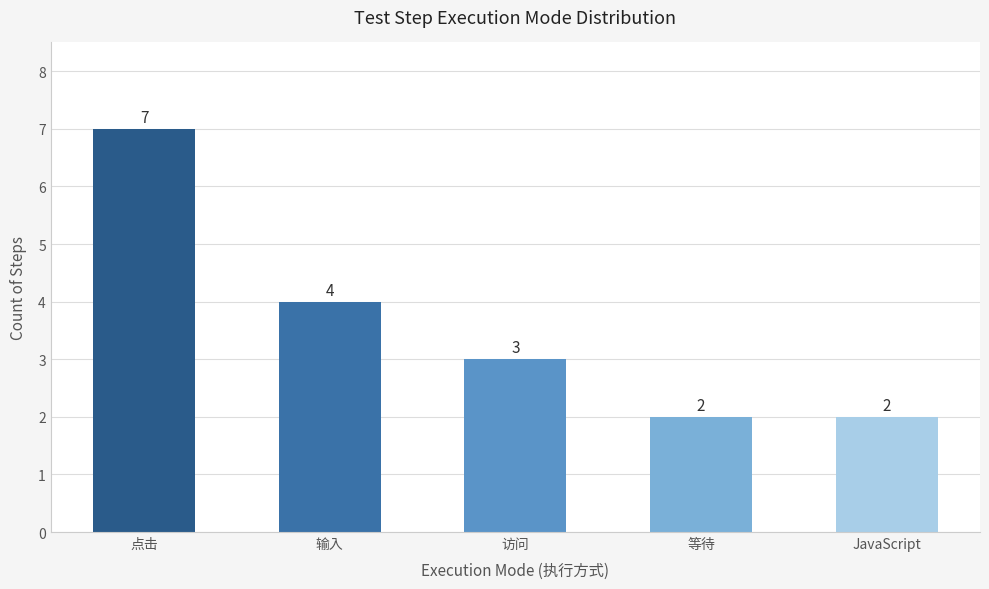

What is the greatest value displayed?

7